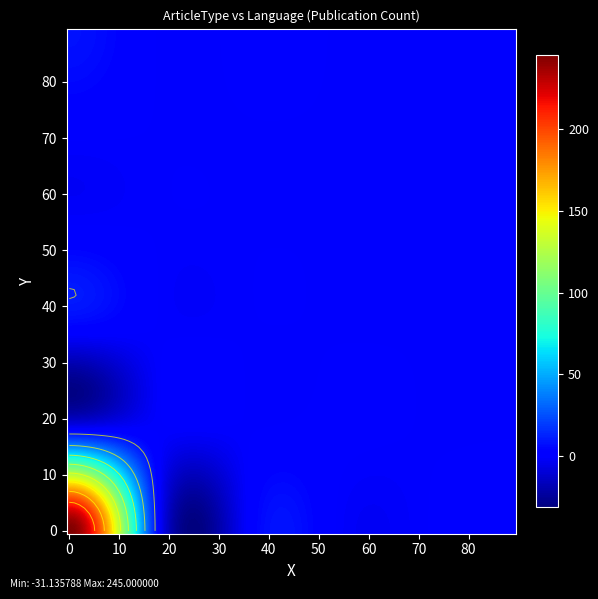

Where is the data nearest to the value 122?

6_1